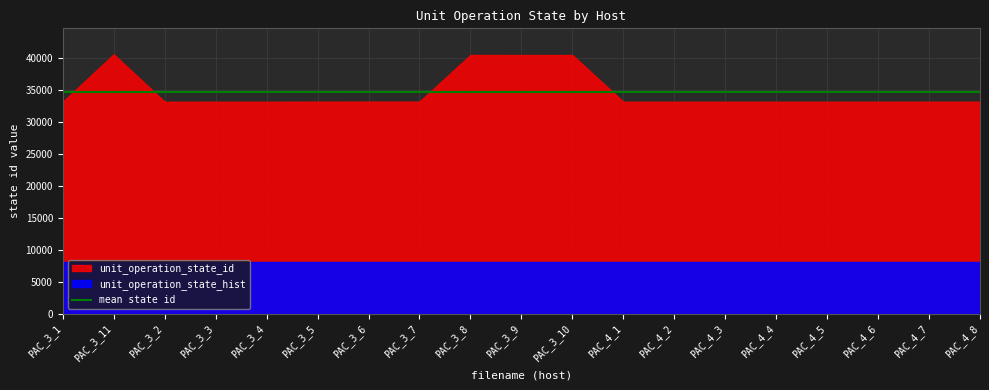

At how many categories does at least one series exceed 13397?

19